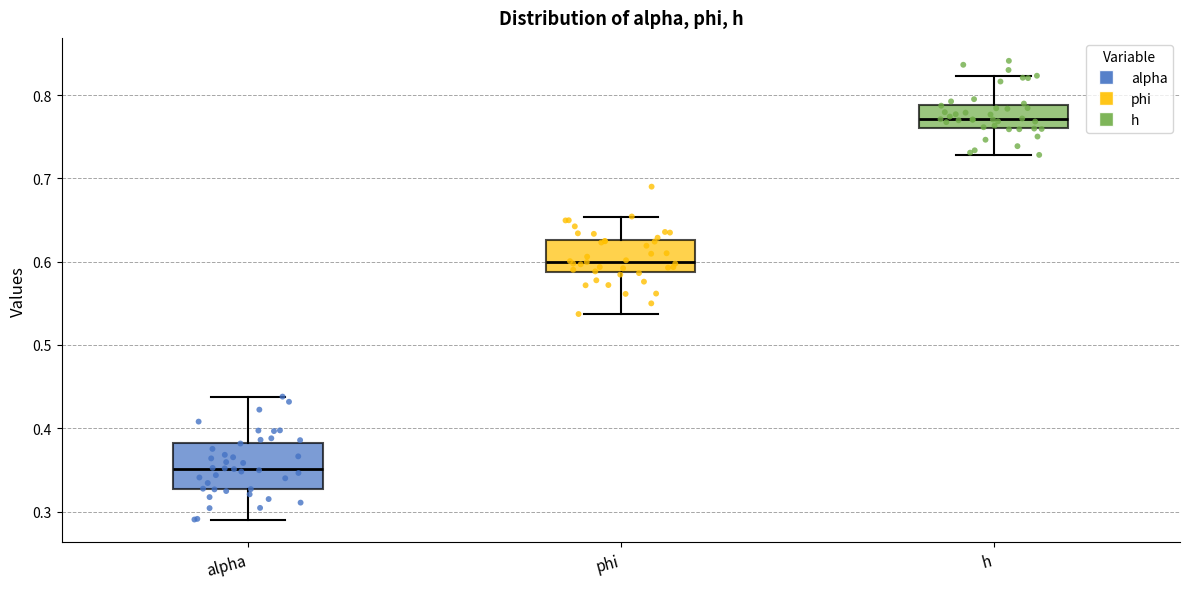

Reading left to right, read every box against the y-axis: the position of its median line, the range the box covers, and the ends of its whiskers. The values are not printed on the chart, so give them approximately, as read against the axis.

alpha: median 0.35, box 0.33 to 0.38, whiskers 0.29 to 0.44
phi: median 0.60, box 0.59 to 0.63, whiskers 0.54 to 0.65
h: median 0.77, box 0.76 to 0.79, whiskers 0.73 to 0.82